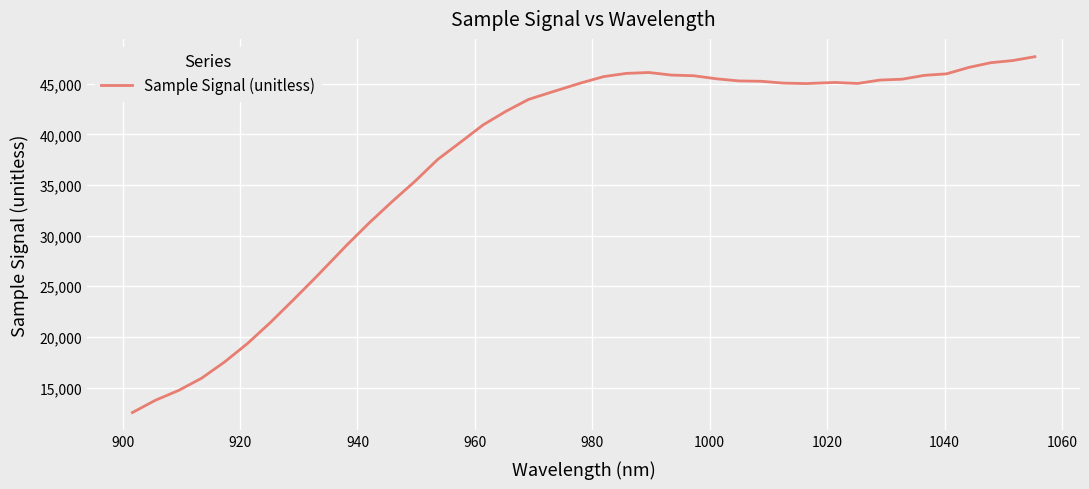

How many values are below 45030?

20